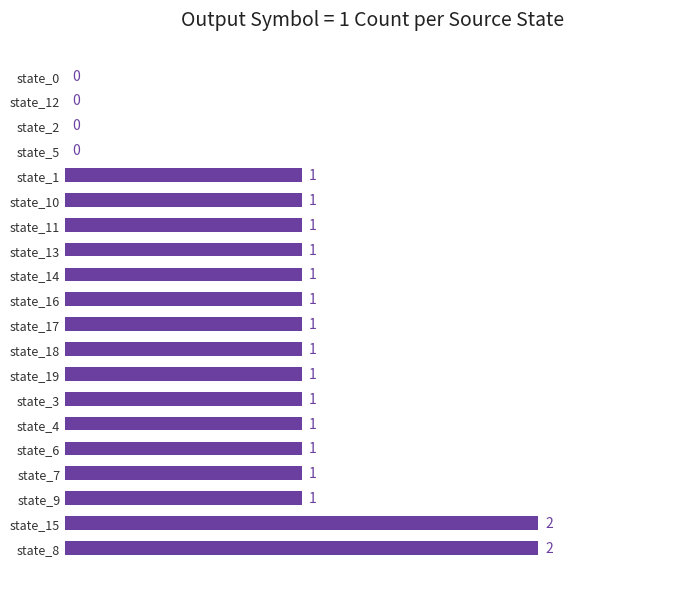

The value at state_2 is 0. True or false?

True